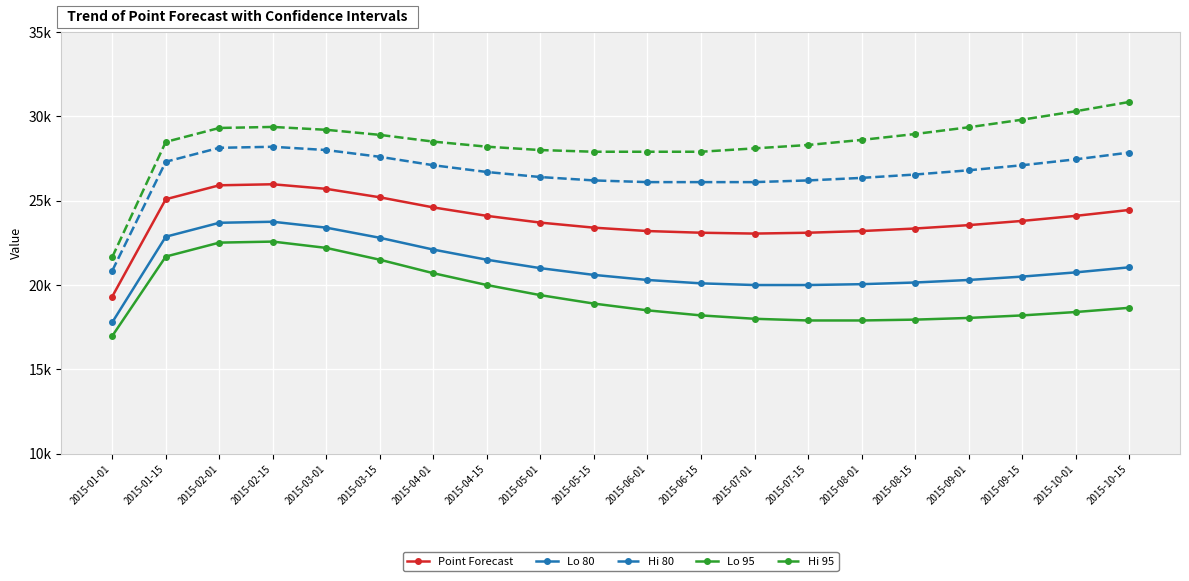

Is this an area chart (filled region under the line)?

No